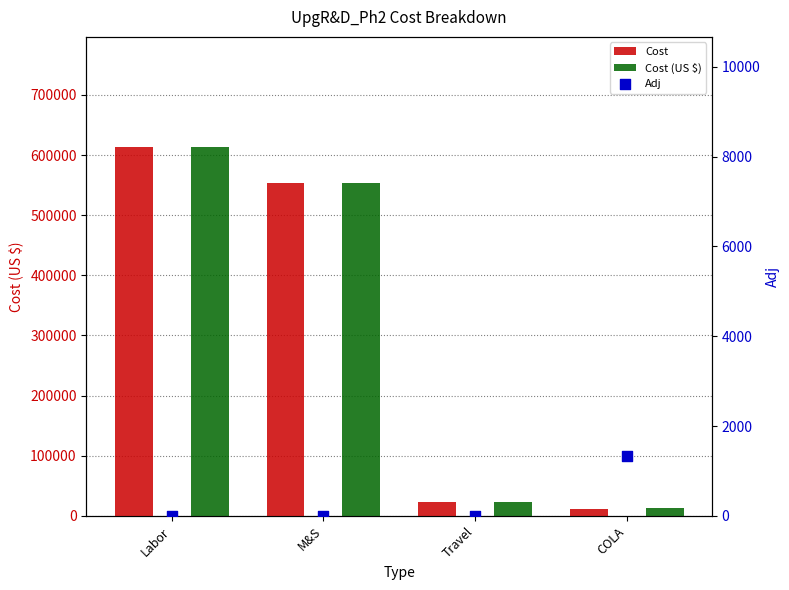

Which series reaches the maximum Y coordinate?

Cost